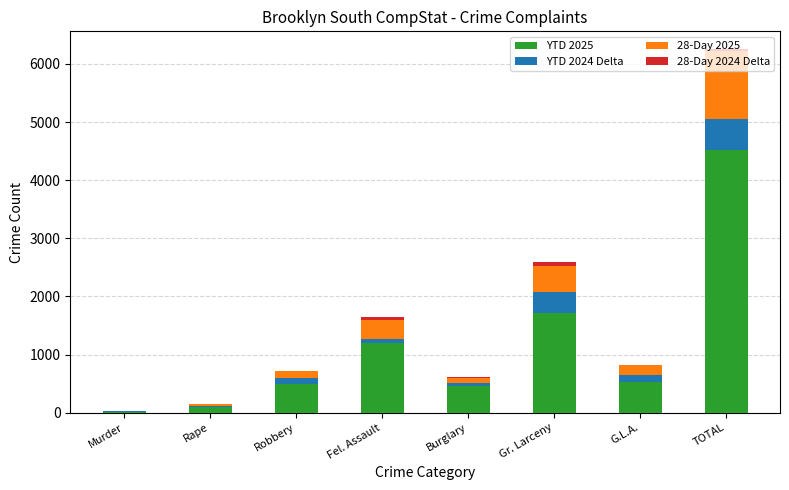

What is the highest value of the YTD 2025 series?

4525